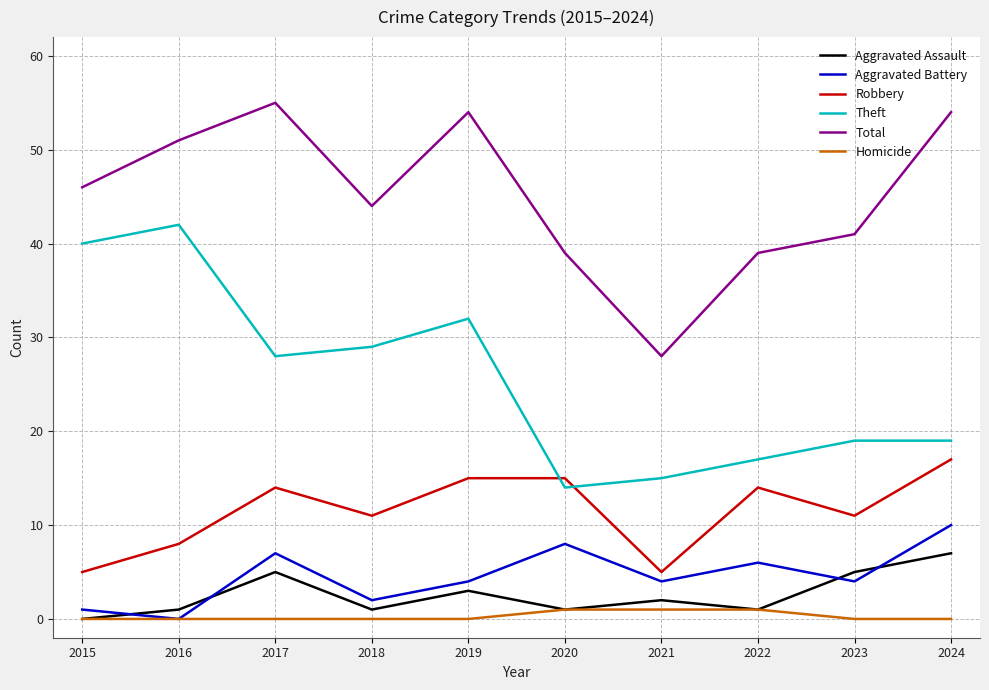

Between 2021 and 2024, which series saw the biggest shift?

Total